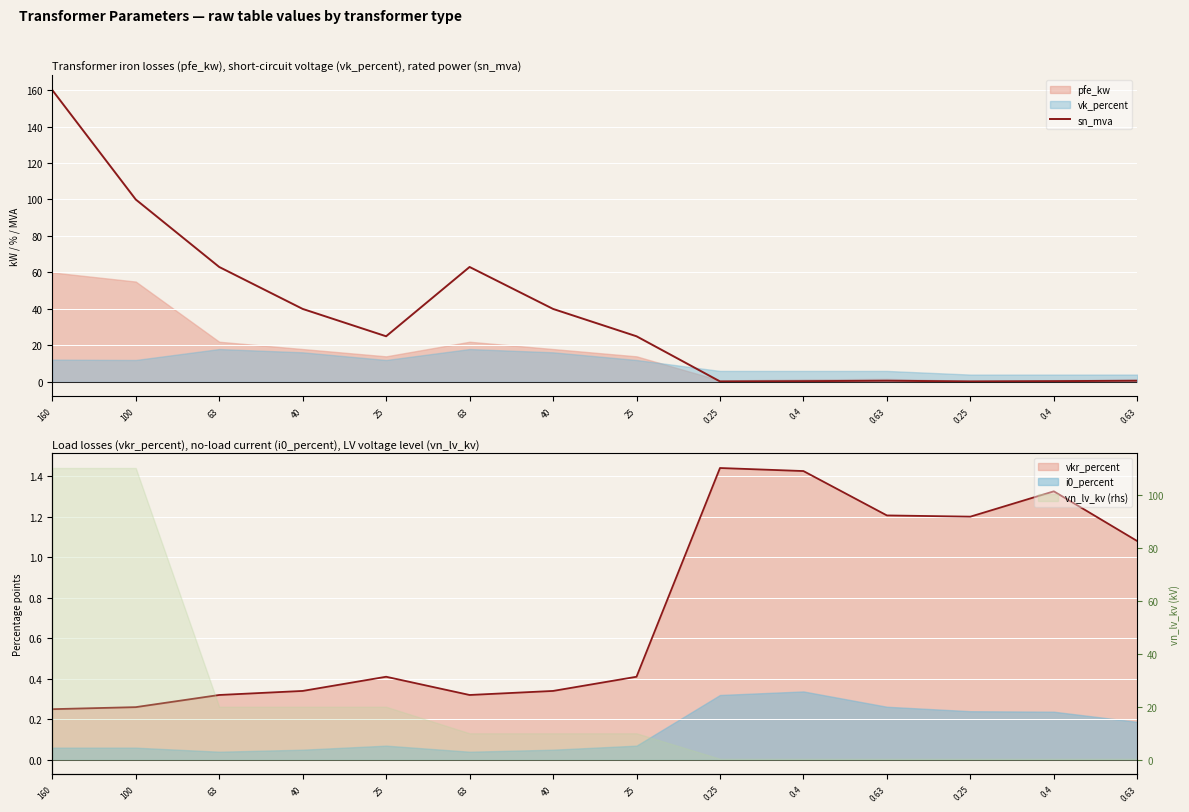

Reading left to right, list all the values displayed in this chart.

160=160.0	100=100.0	63=63.0	40=40.0	25=25.0	63=63.0	40=40.0	25=25.0	0.25=0.2	0.4=0.4	0.63=0.6	0.25=0.2	0.4=0.4	0.63=0.6